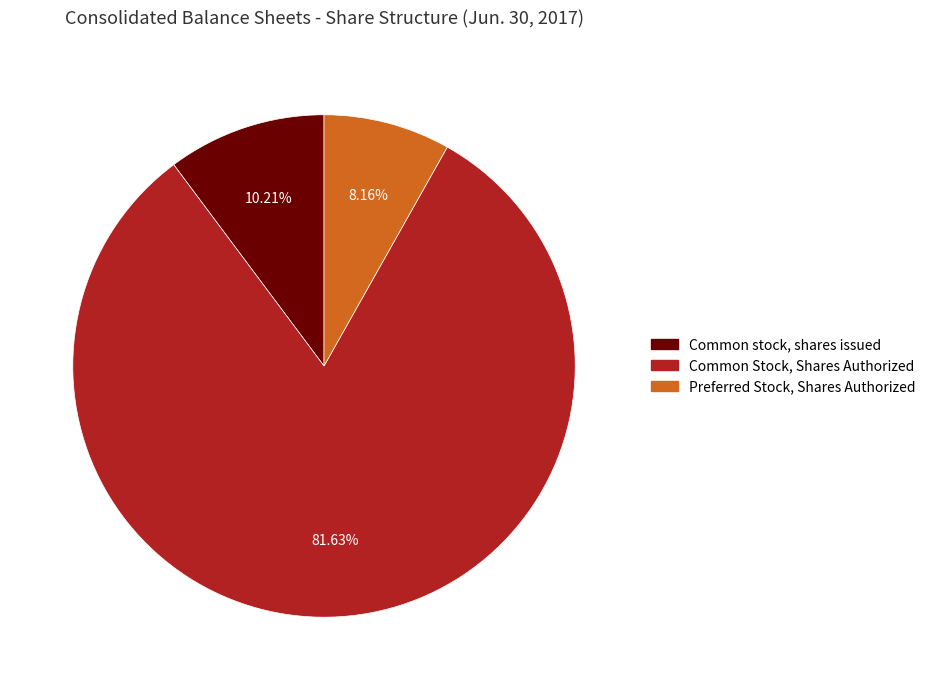

Combined, do Common stock, shares issued and Common Stock, Shares Authorized account for over 50%?

Yes